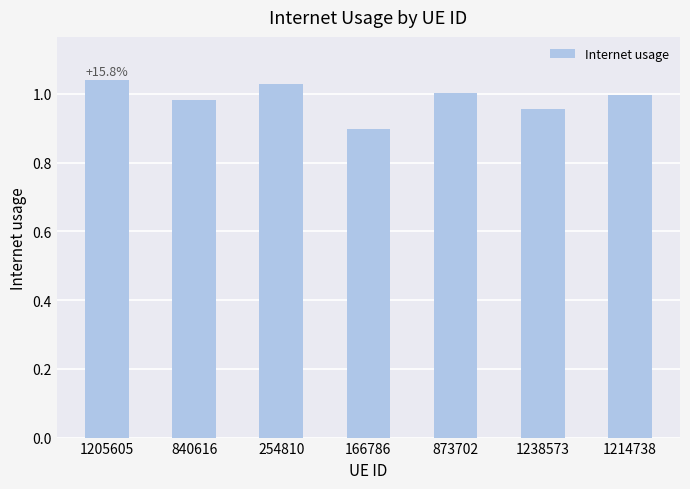

Are the bars grouped side by side (vs. stacked)?

No